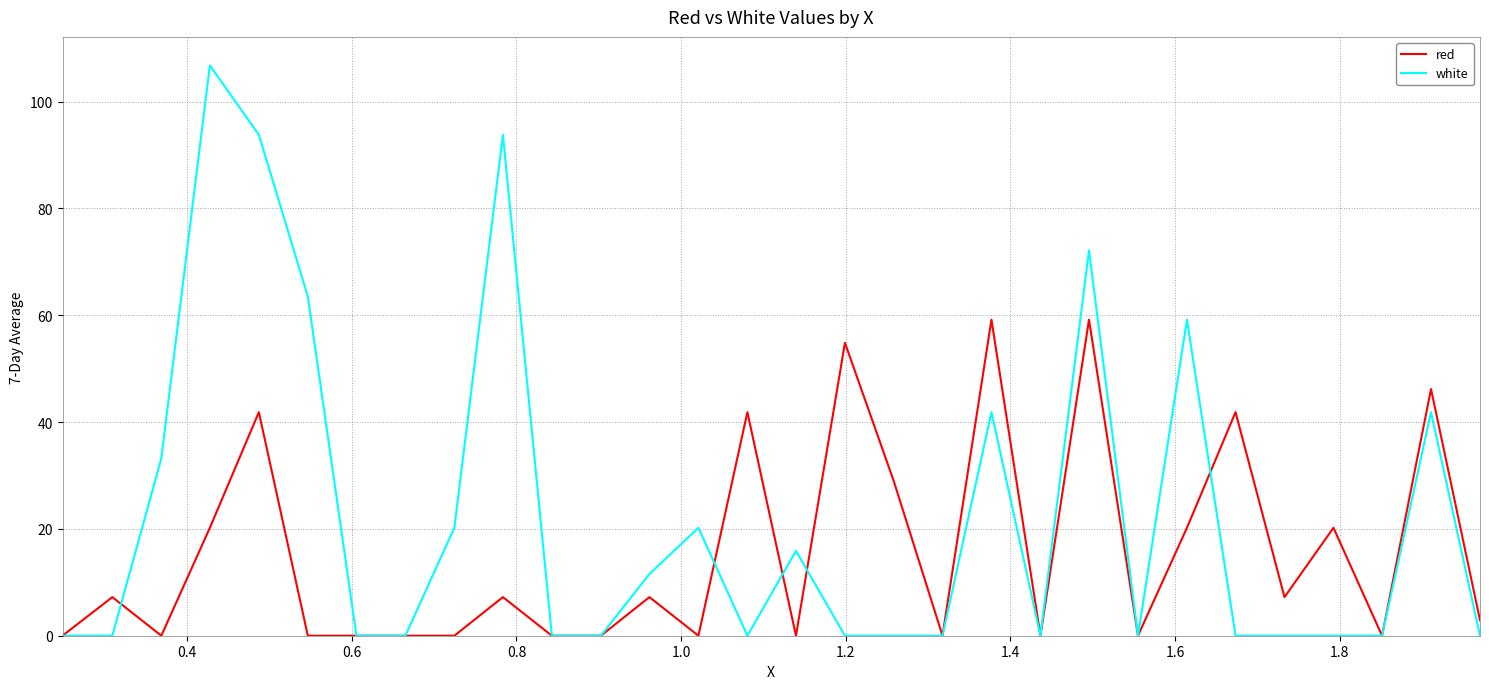

What is the highest value of the white series?

106.8